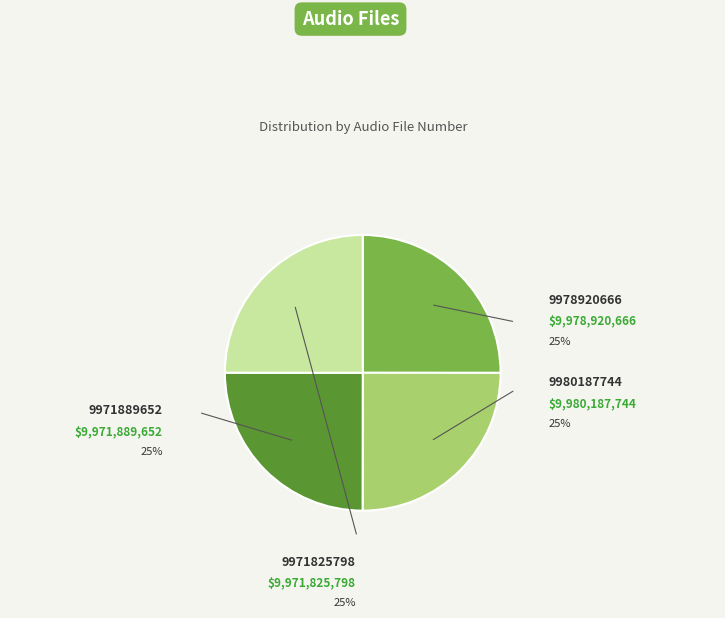

To the nearest percent, what percentage of the pie is 9980187744?

25%